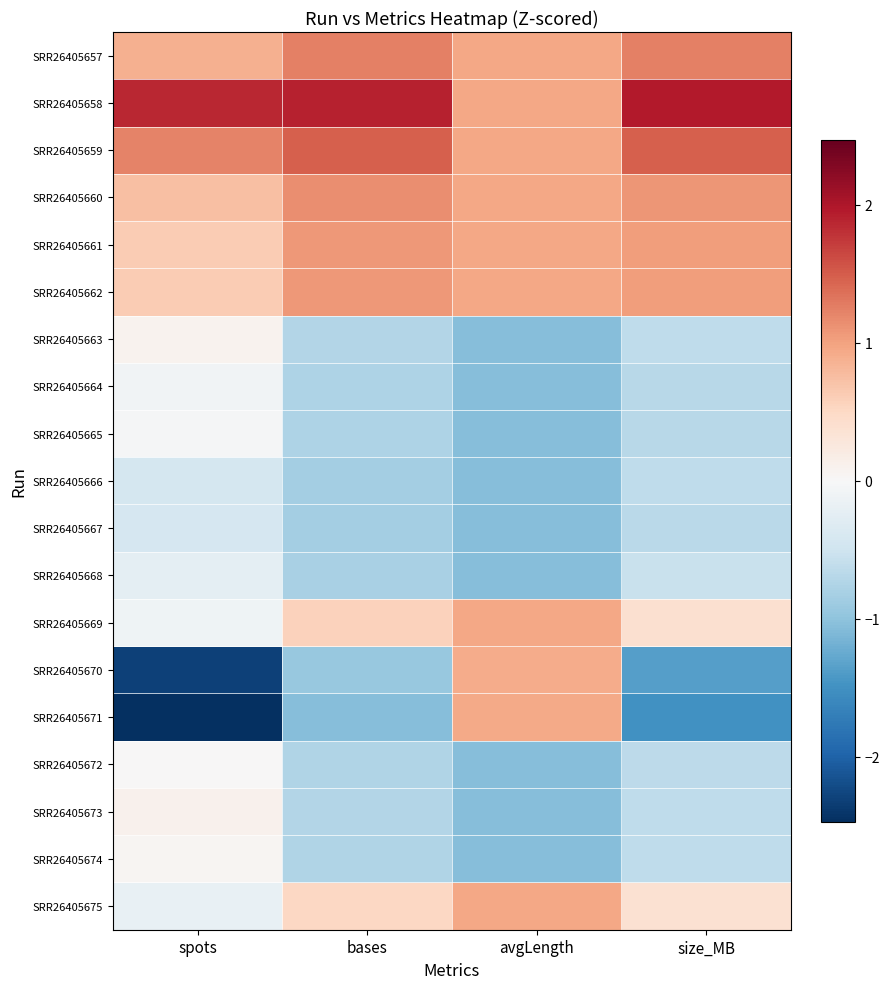

What is the smallest value displayed?

-2.5